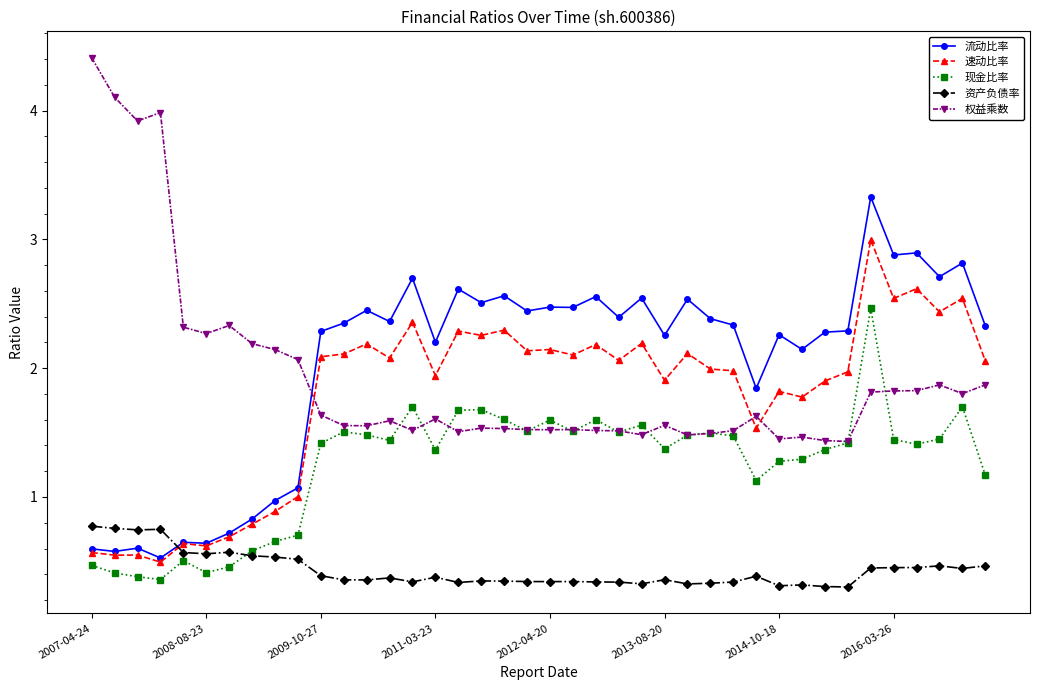

After their last crossing, which series has the higher values: 资产负债率 or 速动比率?

速动比率